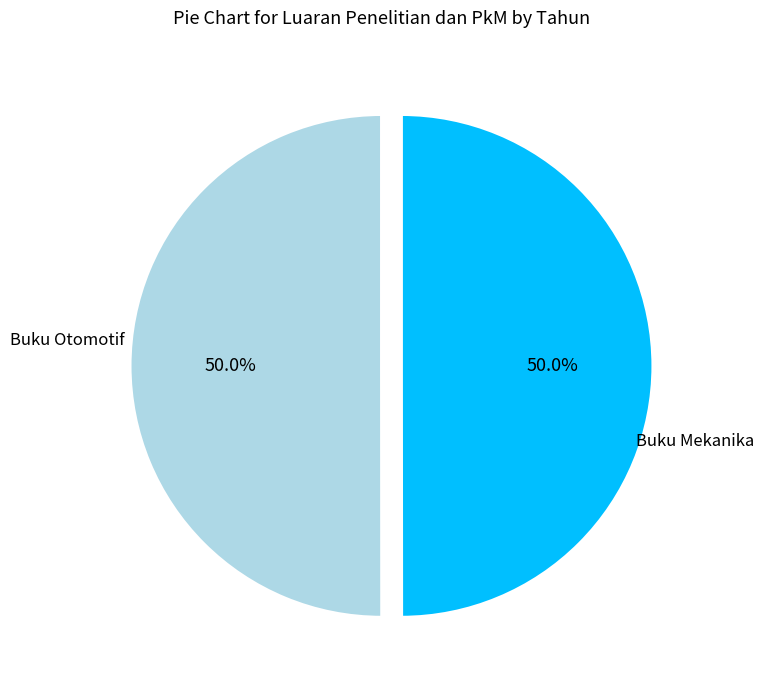

How many slices are in this pie chart?

2